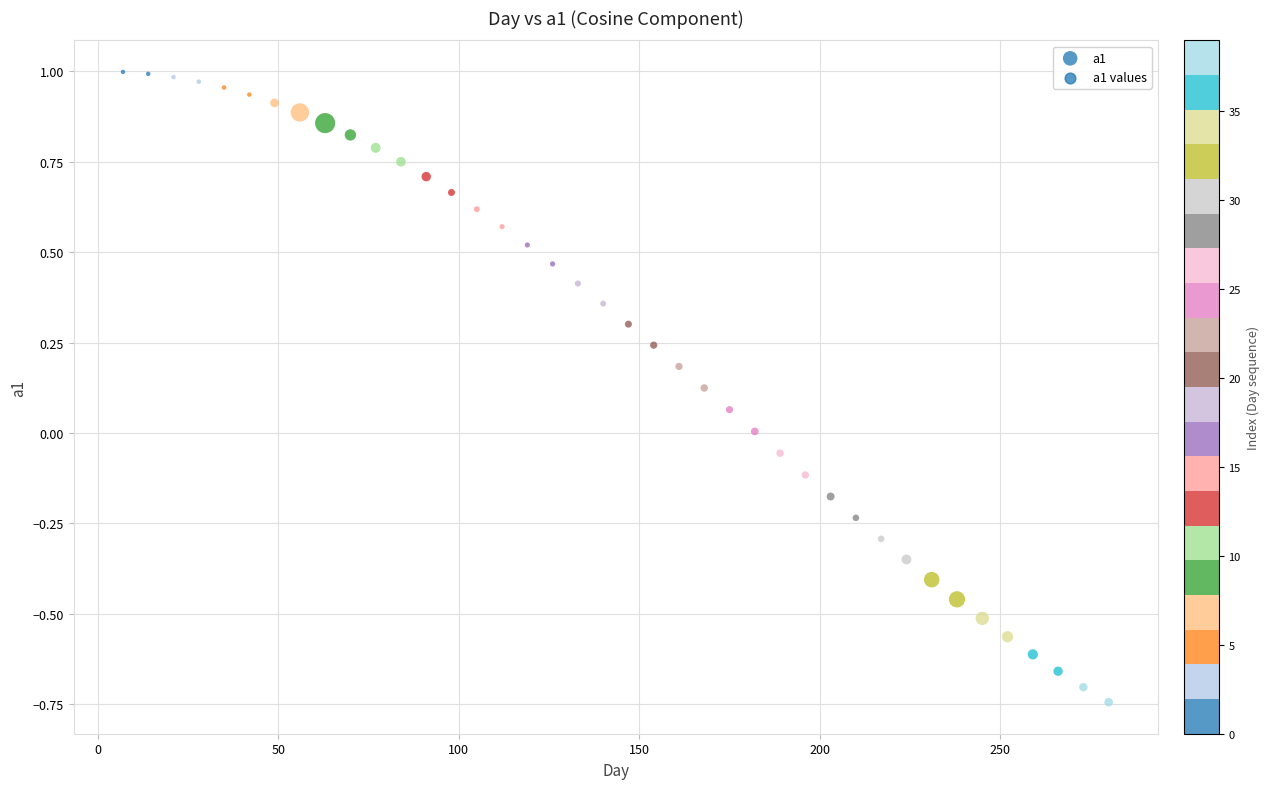

What is the range of X values (max minus min)?

273.0